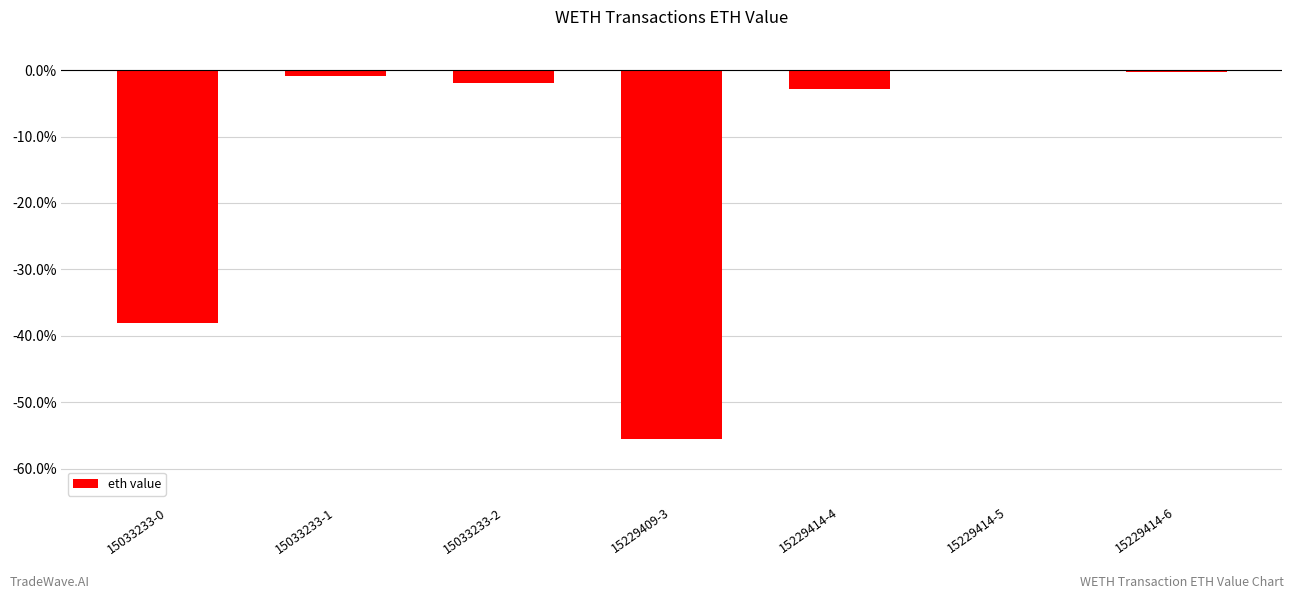

Is it true that the value at 15229414-6 is -0.0?

True